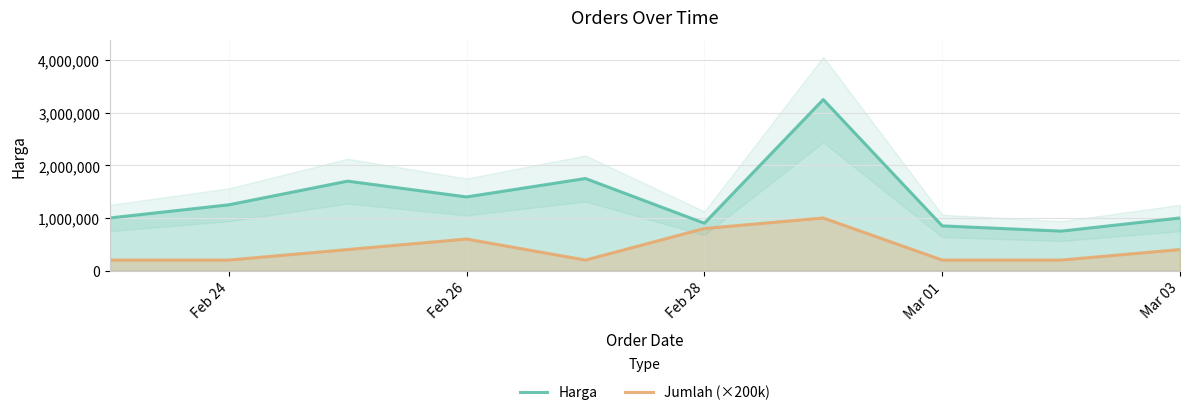

At how many categories does at least one series exceed 533876?

10